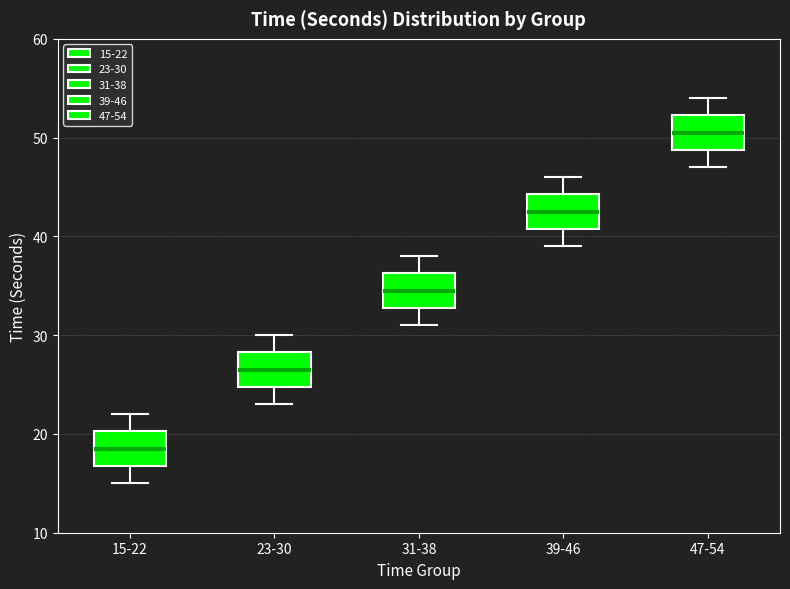

Where does the upper whisker of the box for 15-22 end on the y-axis? The values are not printed on the chart, so give them approximately, as read against the axis.

22